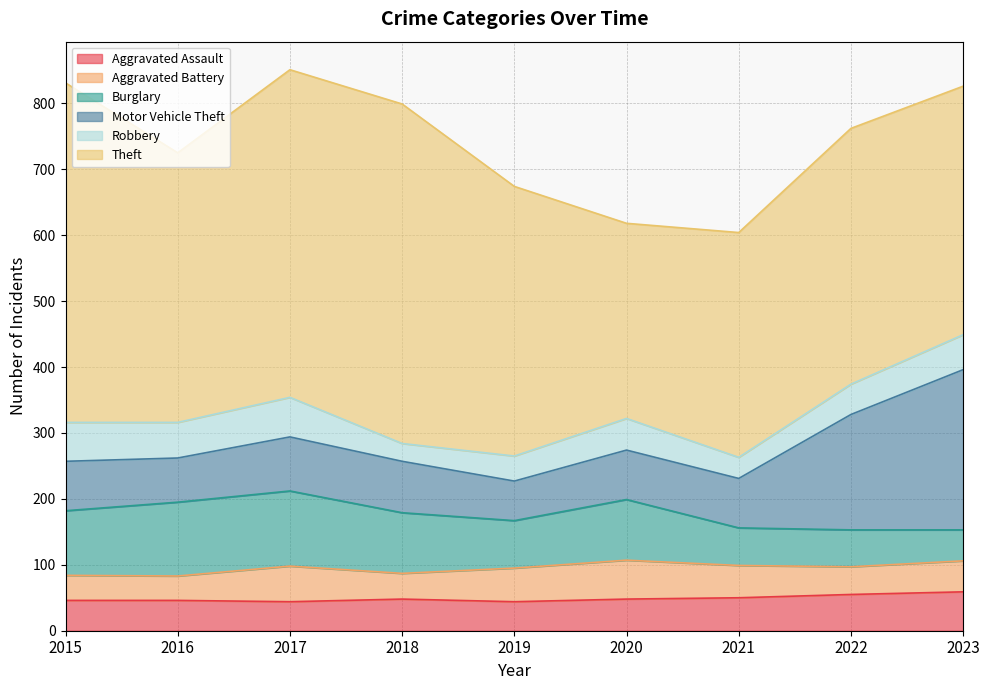

Which series has the widest spread of values?

Theft